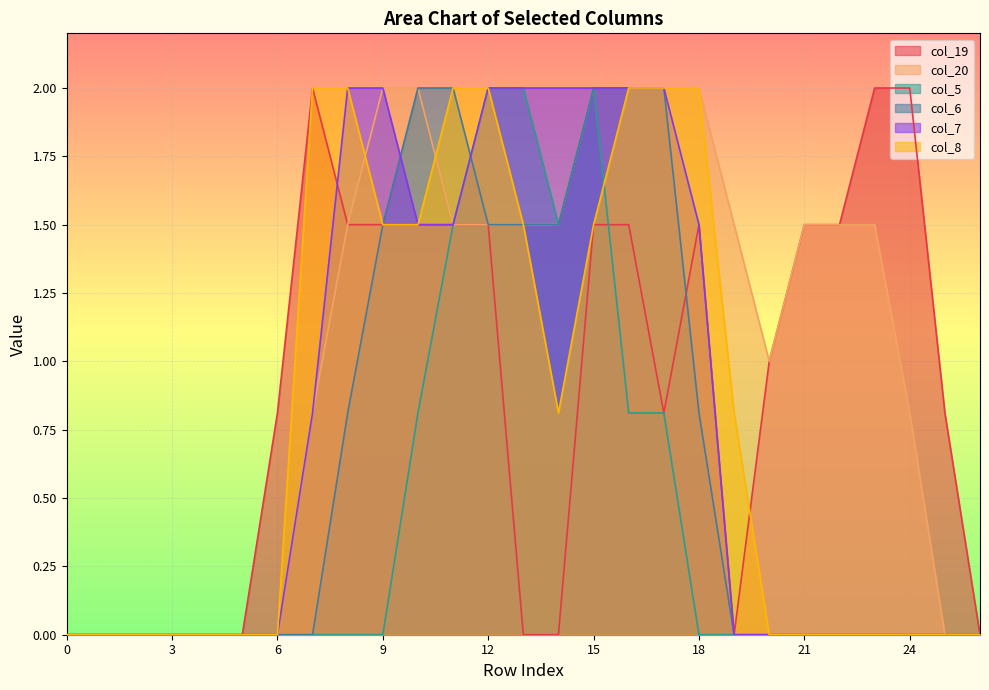

How many interior local valleys does the col_8 series have?

1